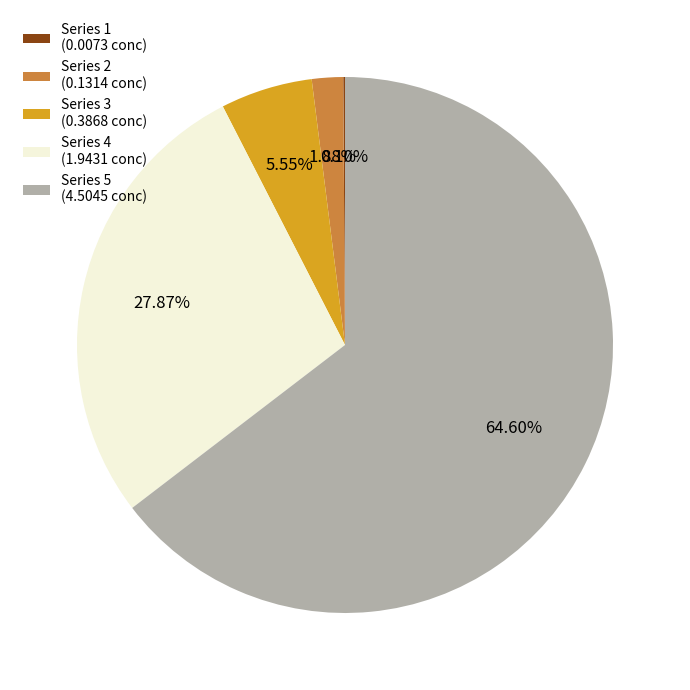

Do Series 5 and Series 2 together represent more than half of the pie?

Yes